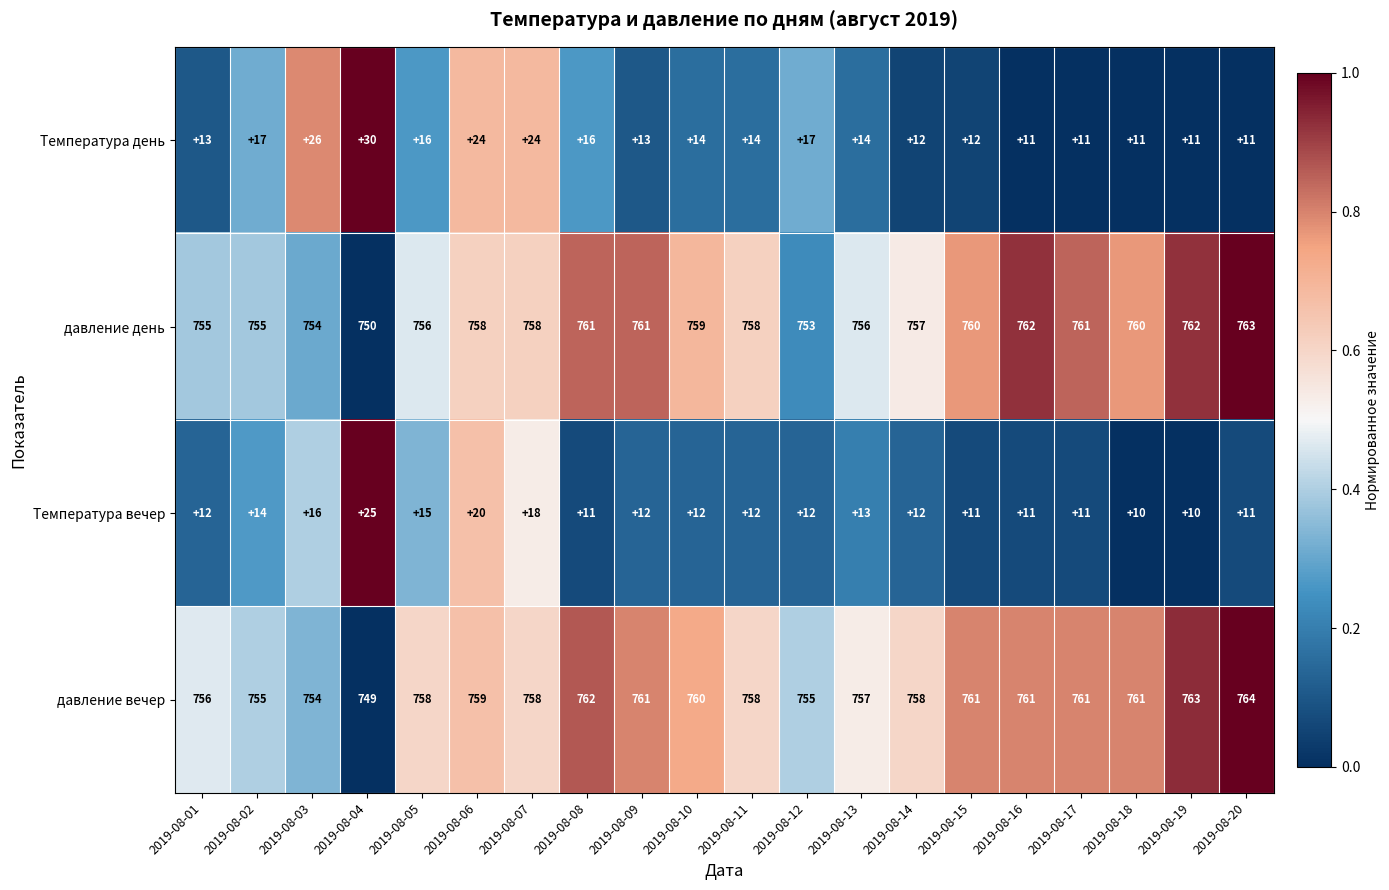

At which category does the chart reach its peak across all series?

2019-08-20